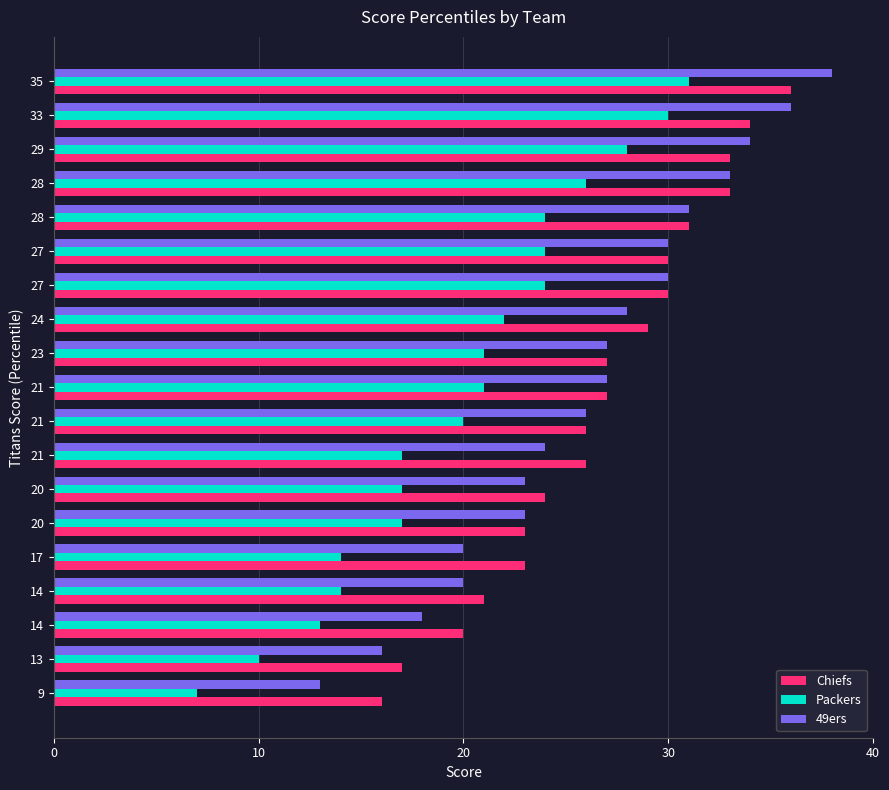

What are all the series names shown in the legend?

Chiefs, Packers, 49ers